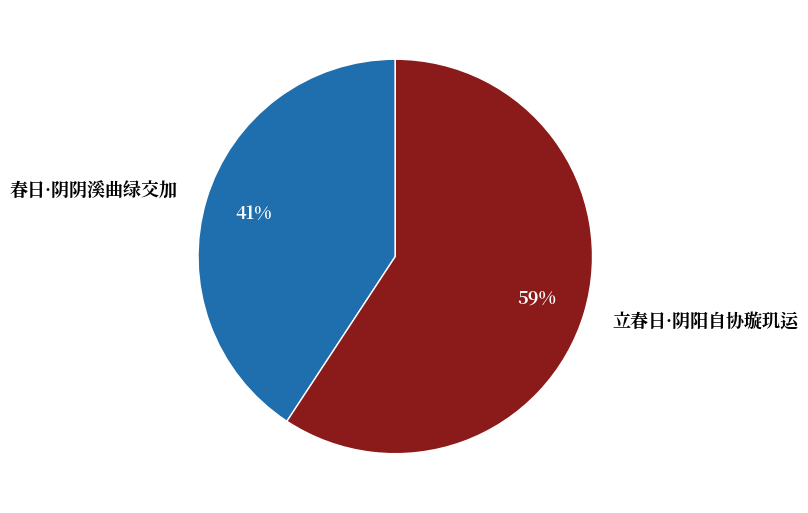

Which has a higher value, 春日·阴阴溪曲绿交加 or 立春日·阴阳自协璇玑运?

立春日·阴阳自协璇玑运